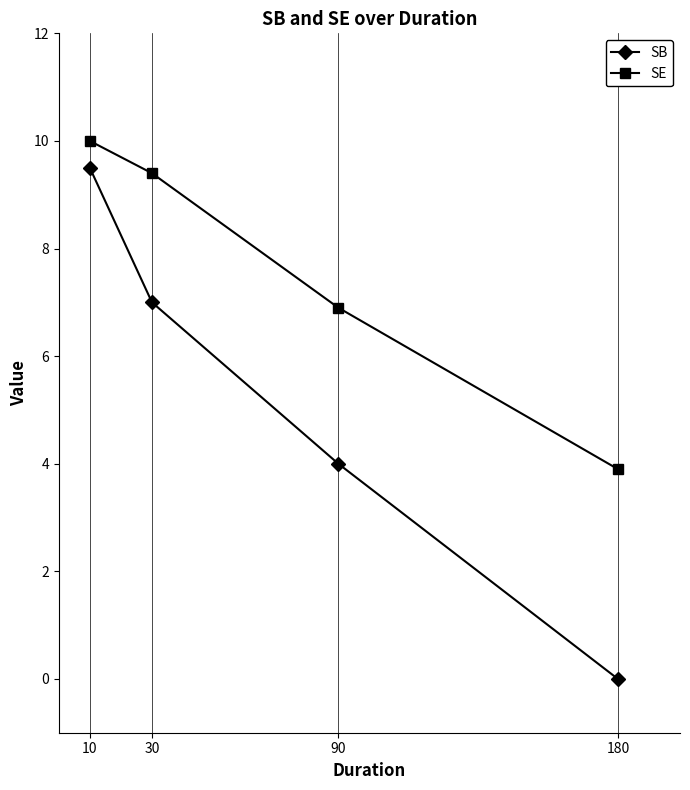

What is the maximum value shown in the chart?

10.0